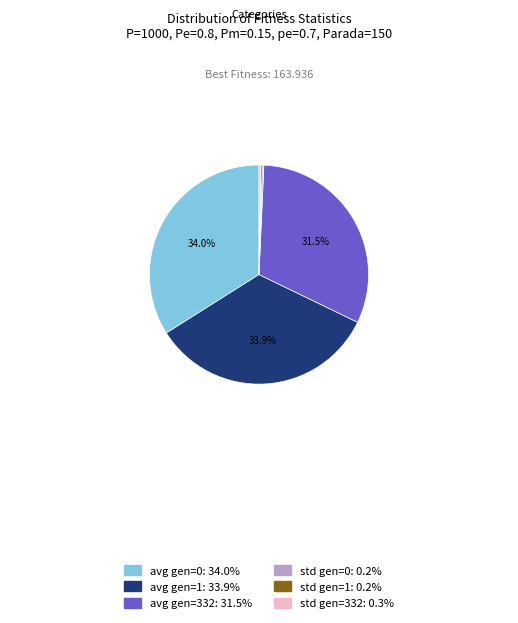

Which has a higher value, avg gen=332: 31.5% or avg gen=0: 34.0%?

avg gen=0: 34.0%